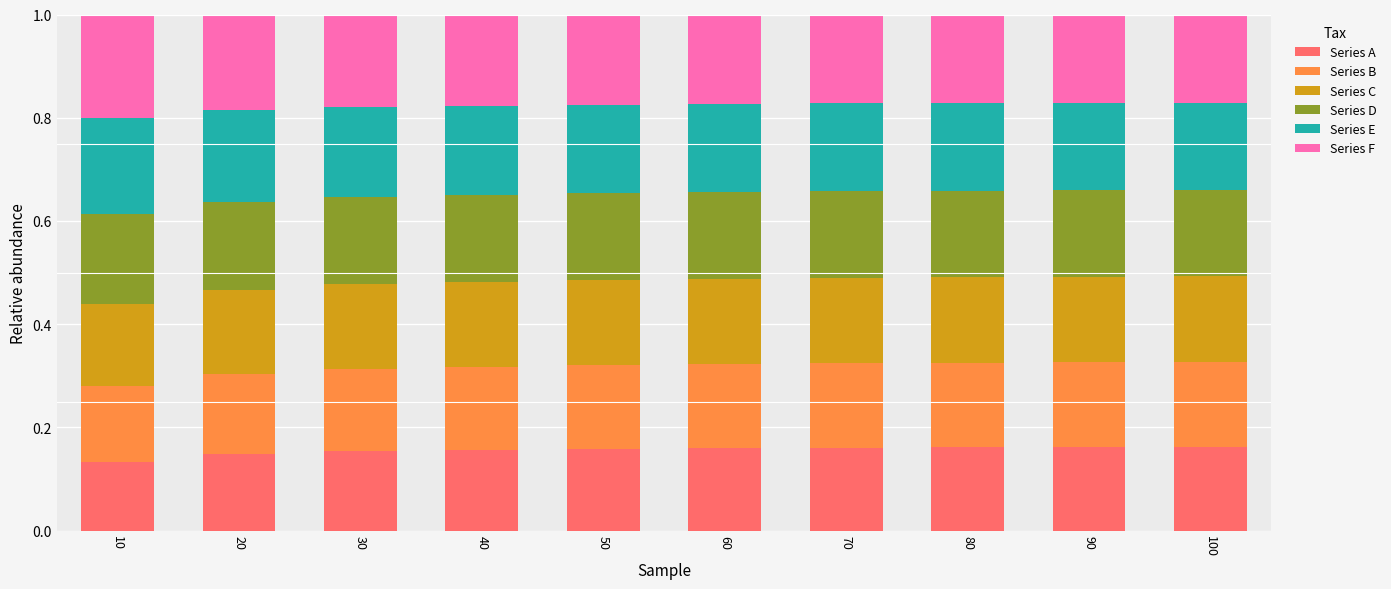

The value of Series A at 40 is 0.1. True or false?

False